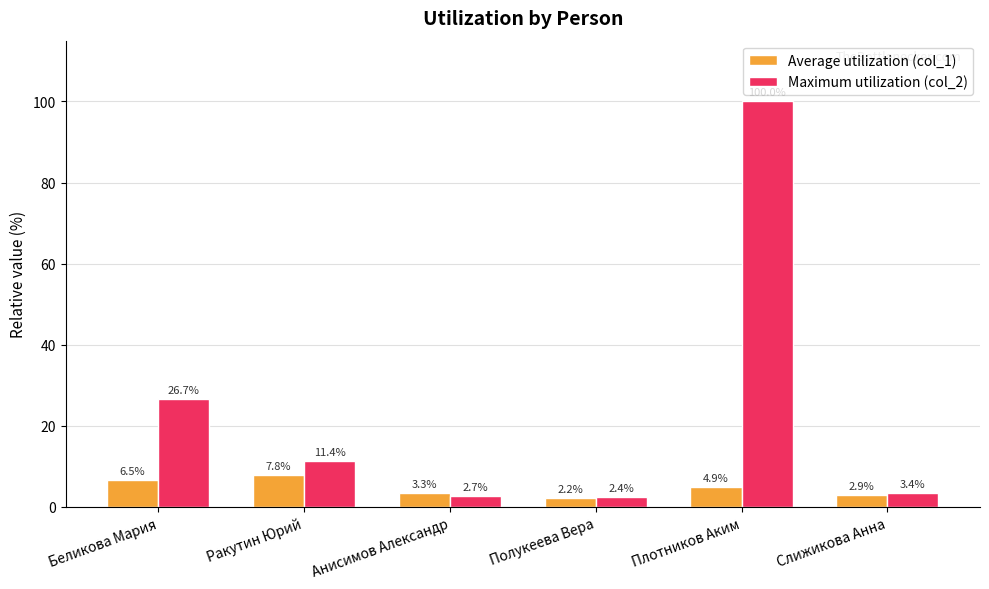

Between Беликова Мария and Ракутин Юрий, which series saw the biggest shift?

Maximum utilization (col_2)